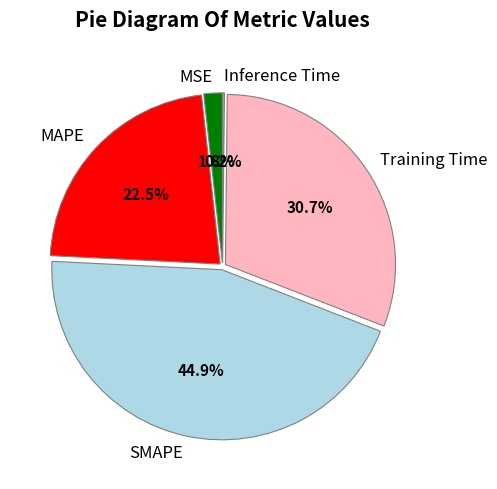

Which category has the biggest portion of the pie?

SMAPE